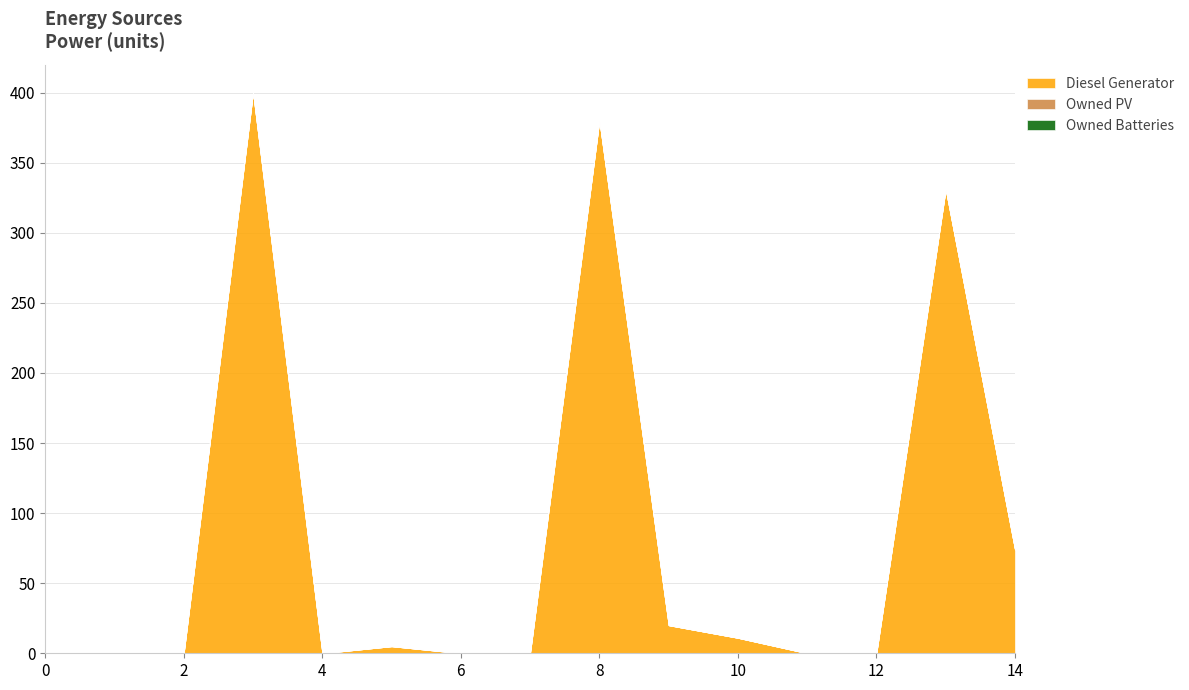

What is the greatest value displayed?

400